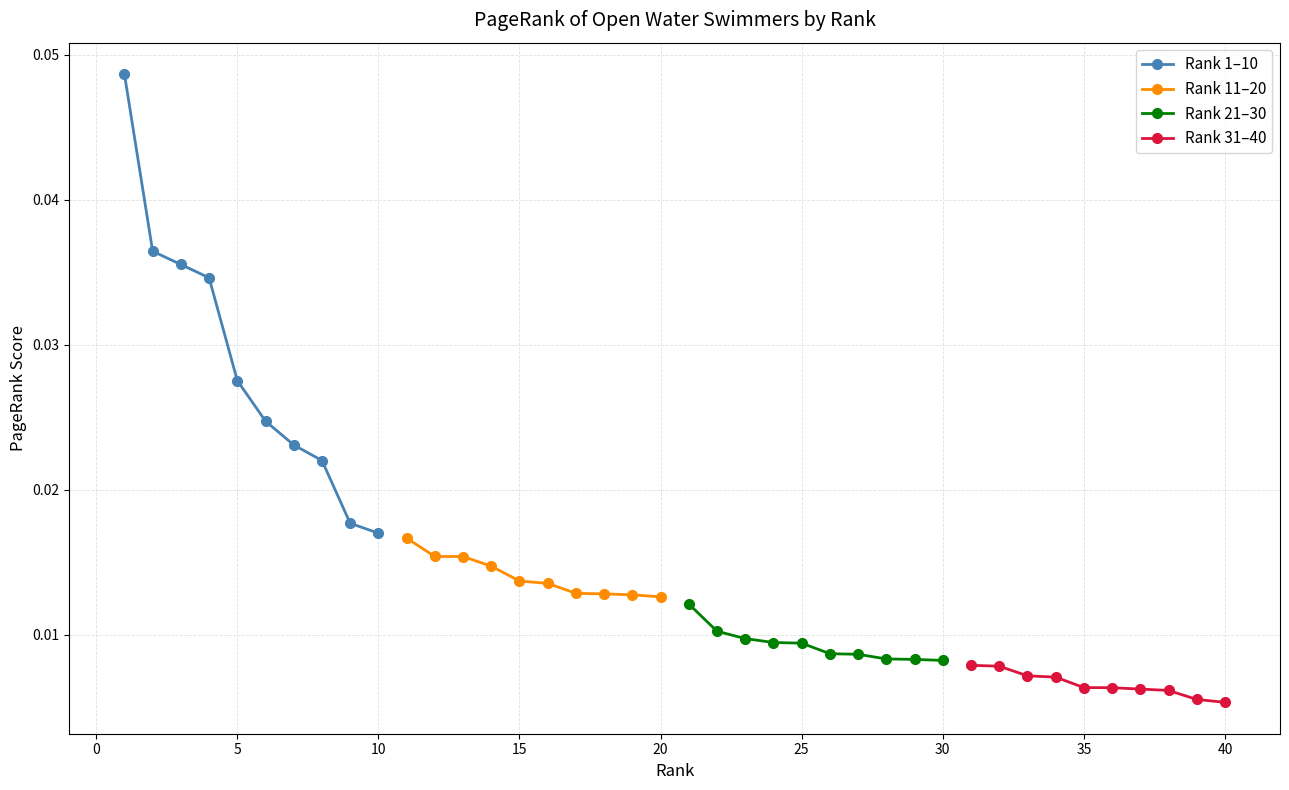

Which series has the largest total across all categories?

Rank 1–10